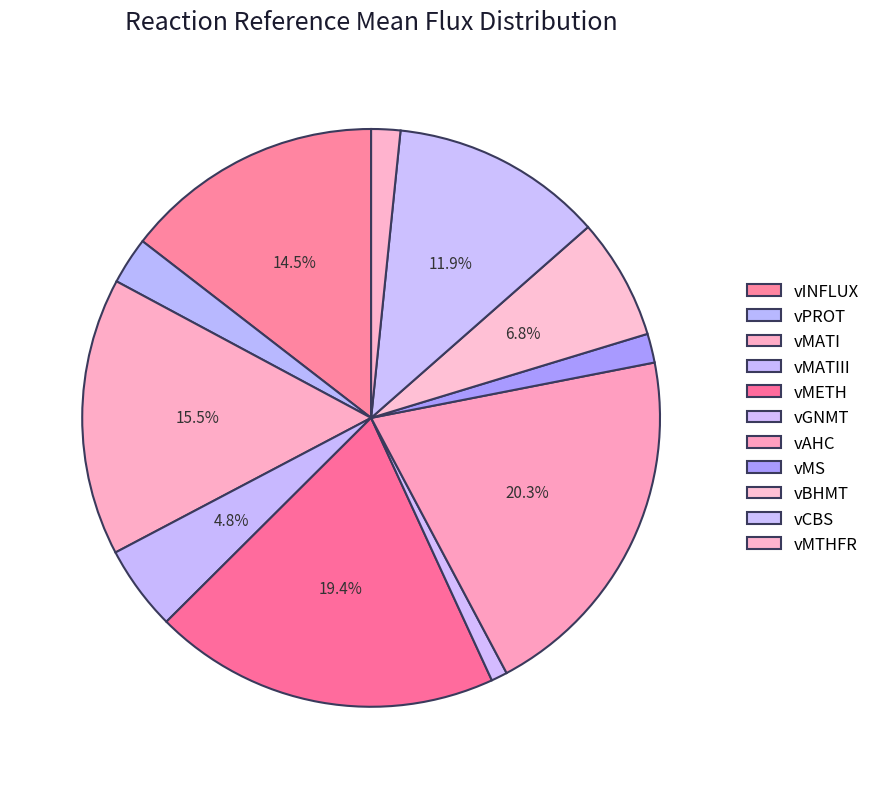

To the nearest percent, what percentage of the pie is vMATIII?

5%